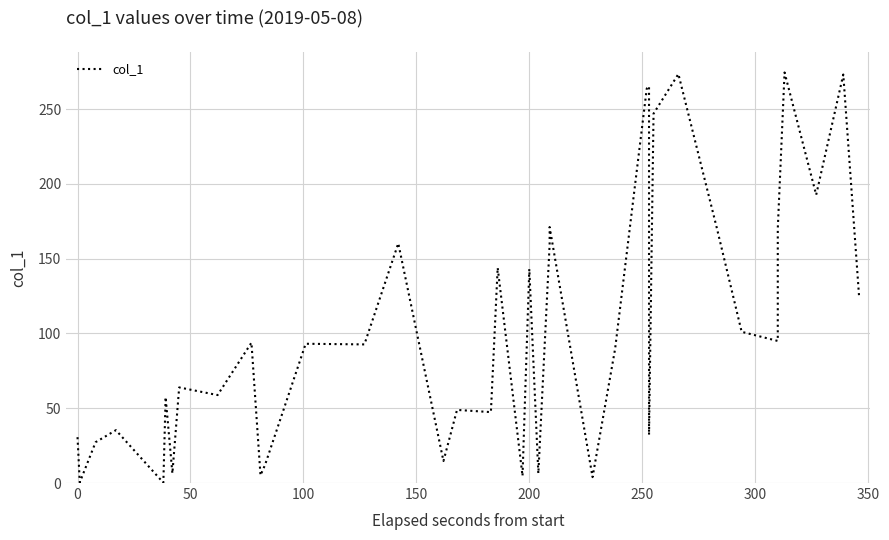

What is the value of the 21st point from the left?

51.4